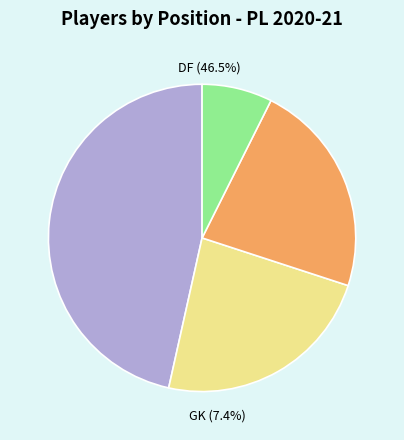

True or false: FW accounts for 23% of the total.

True